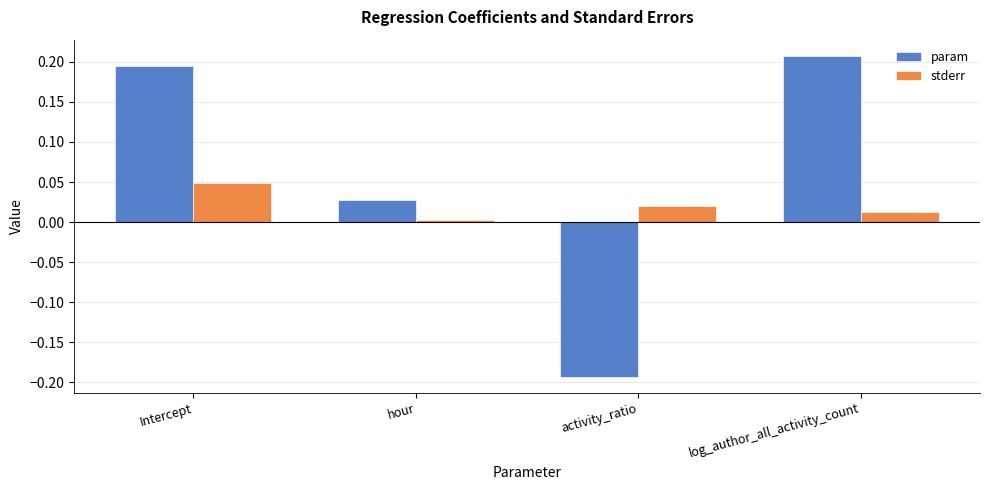

Where is param nearest to the value 0?

hour